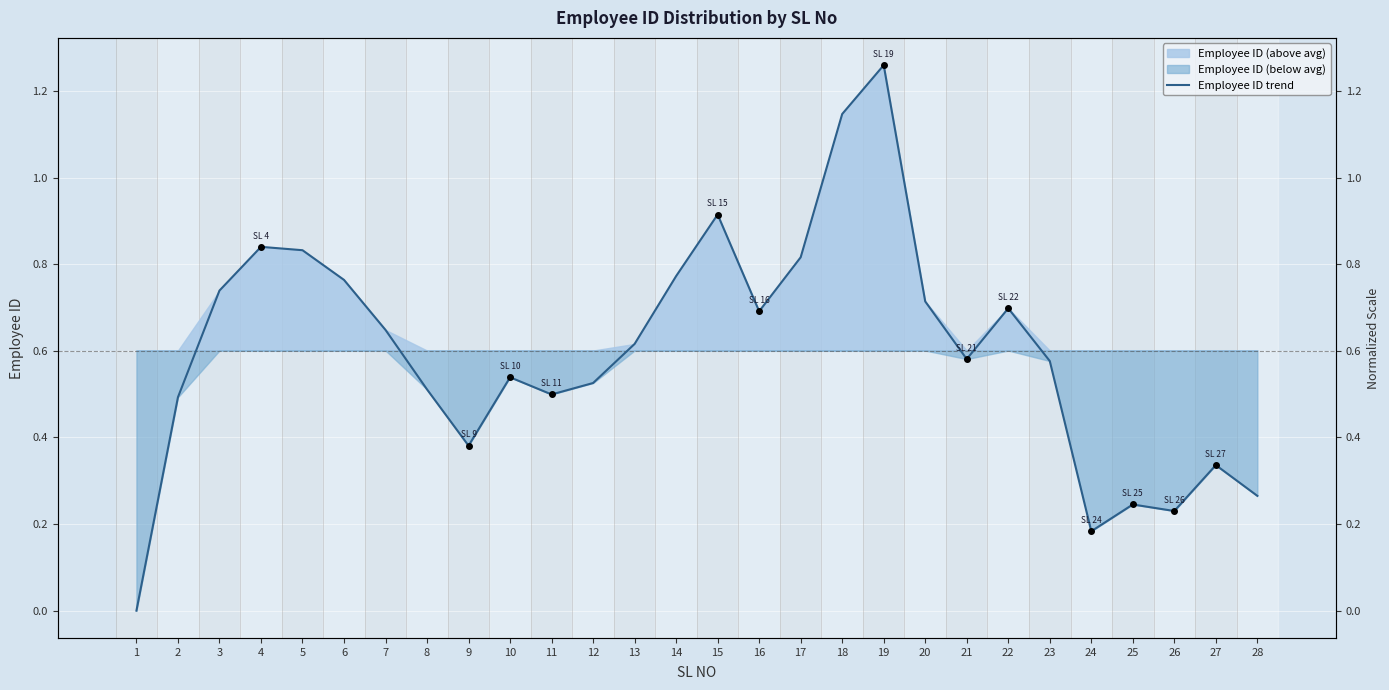

Reading left to right, what are all the values shown in this chart?

1=0.0	2=0.5	3=0.7	4=0.8	5=0.8	6=0.8	7=0.6	8=0.5	9=0.4	10=0.5	11=0.5	12=0.5	13=0.6	14=0.8	15=0.9	16=0.7	17=0.8	18=1.1	19=1.3	20=0.7	21=0.6	22=0.7	23=0.6	24=0.2	25=0.2	26=0.2	27=0.3	28=0.3